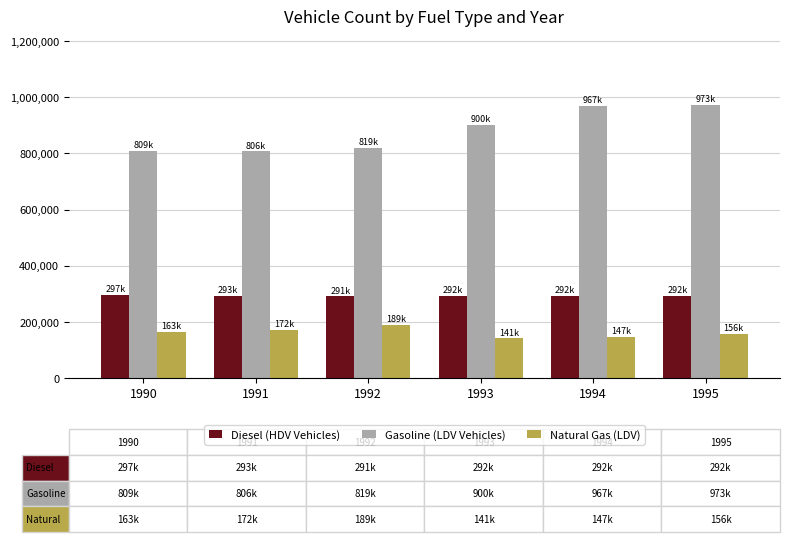

What is the minimum value for Gasoline (LDV Vehicles)?

806899